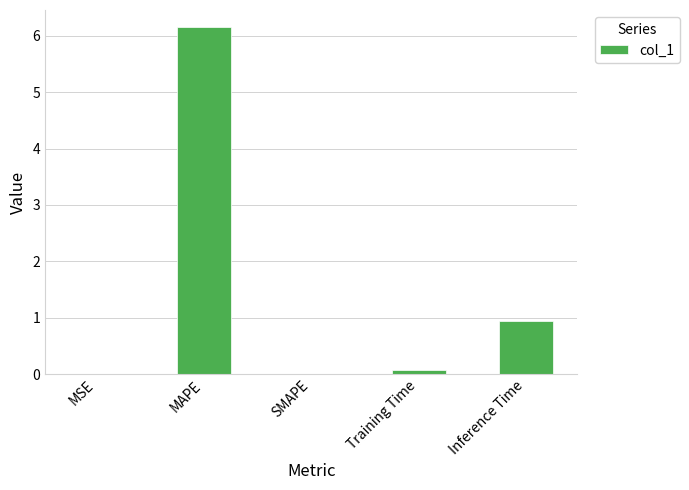

Is it true that the value at MSE is 0.0?

True